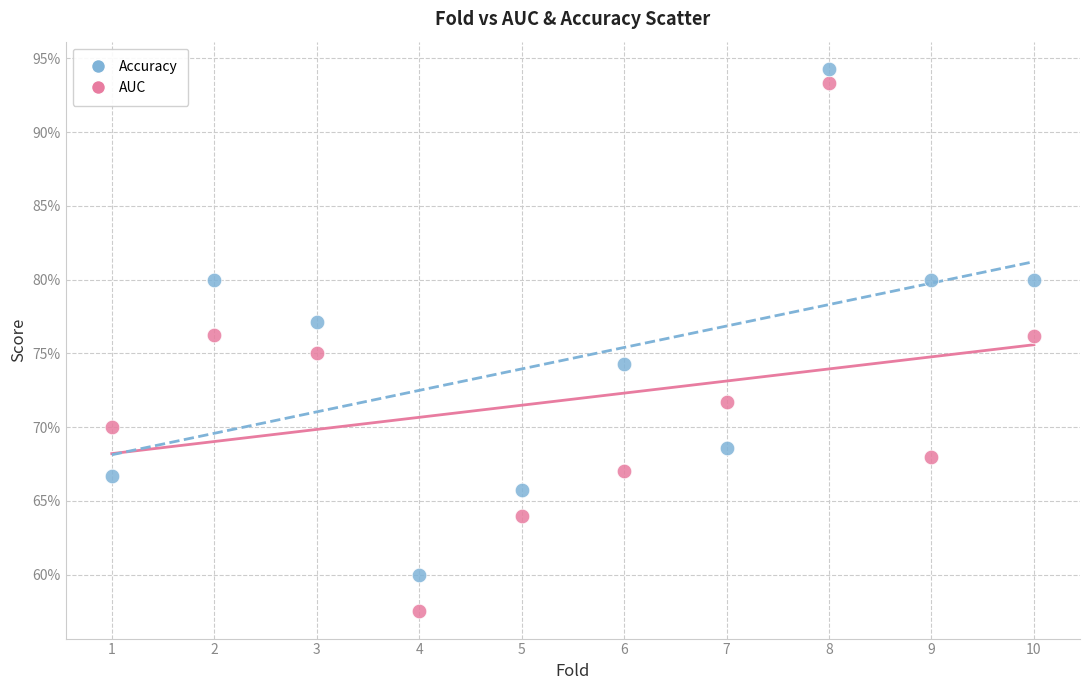

What are all the series names shown in the legend?

Accuracy, AUC